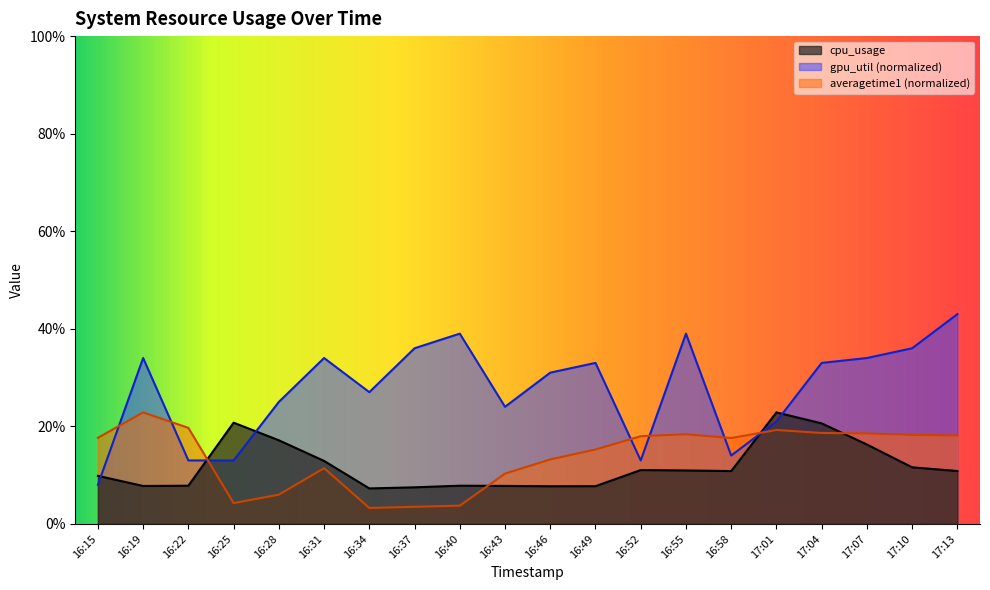

What is the label of the 5th point from the left?

16:28